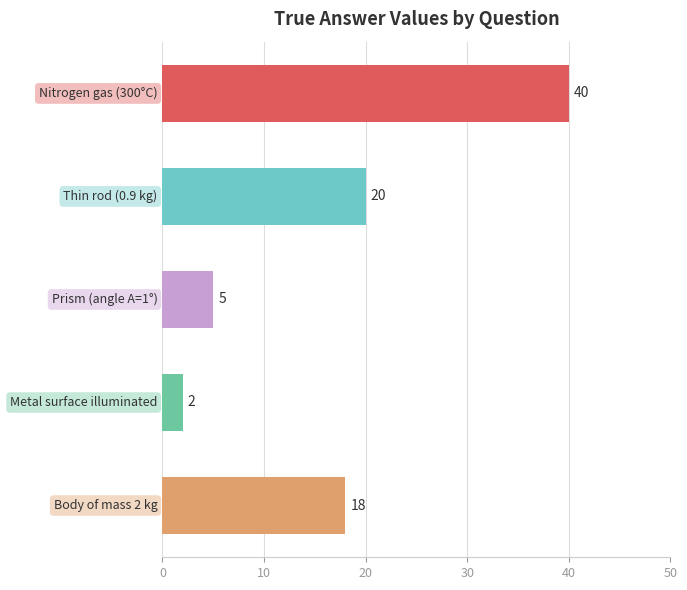

What is the value of the 4th bar from the top?

2